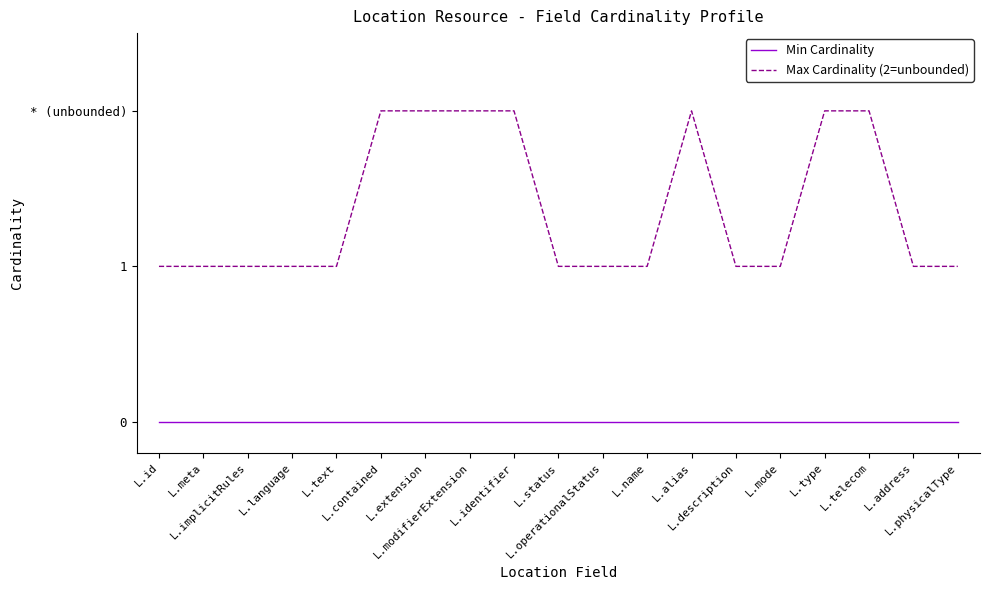

Which label corresponds to the largest value in the chart?

L.contained